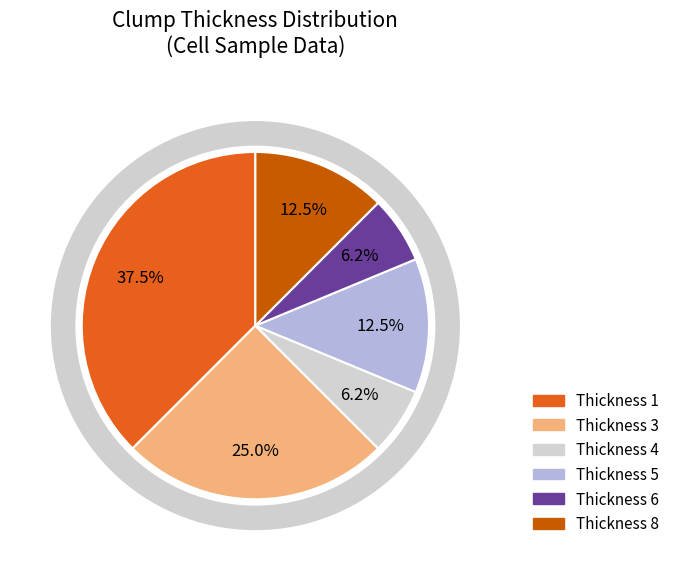

What is the smallest slice in the pie chart?

4